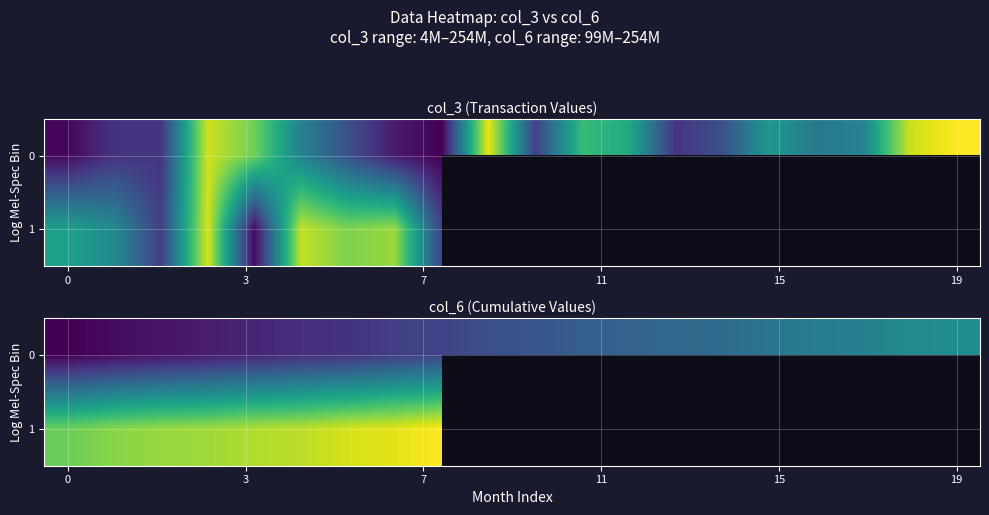

How many data points in 0 are above 139614067?

9